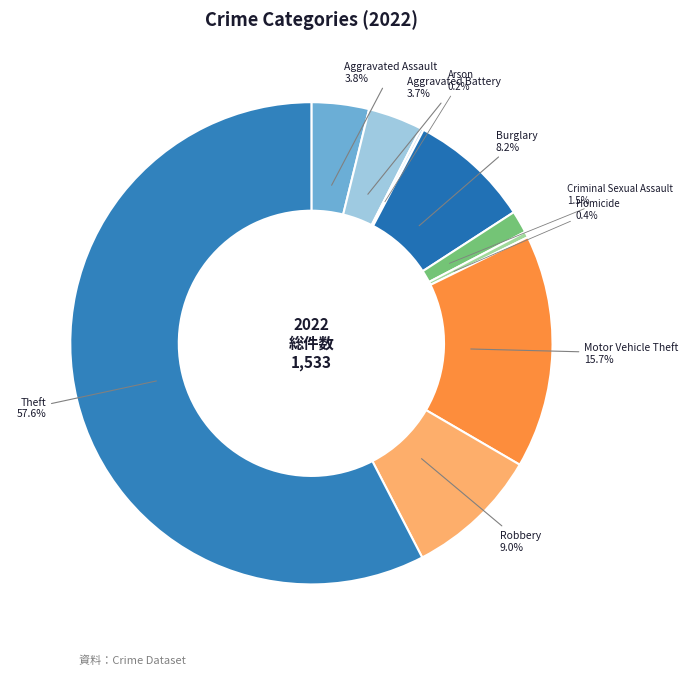

Is it true that Aggravated Assault is 4% of the pie?

True